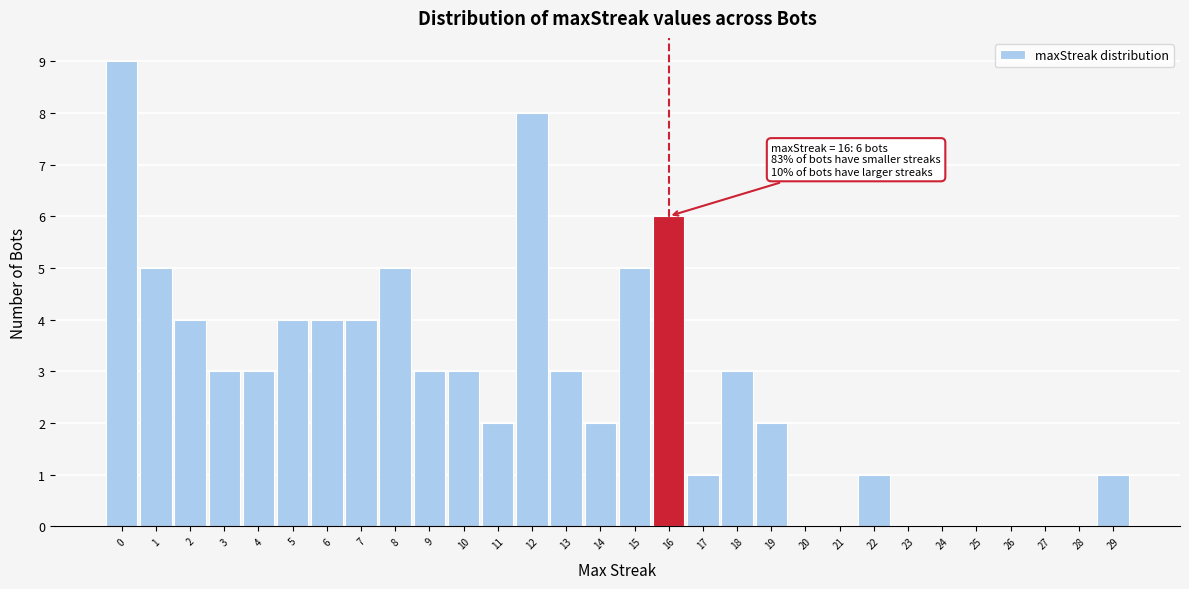

Which range on the x-axis has the tallest bar?

-0.5 to 0.5